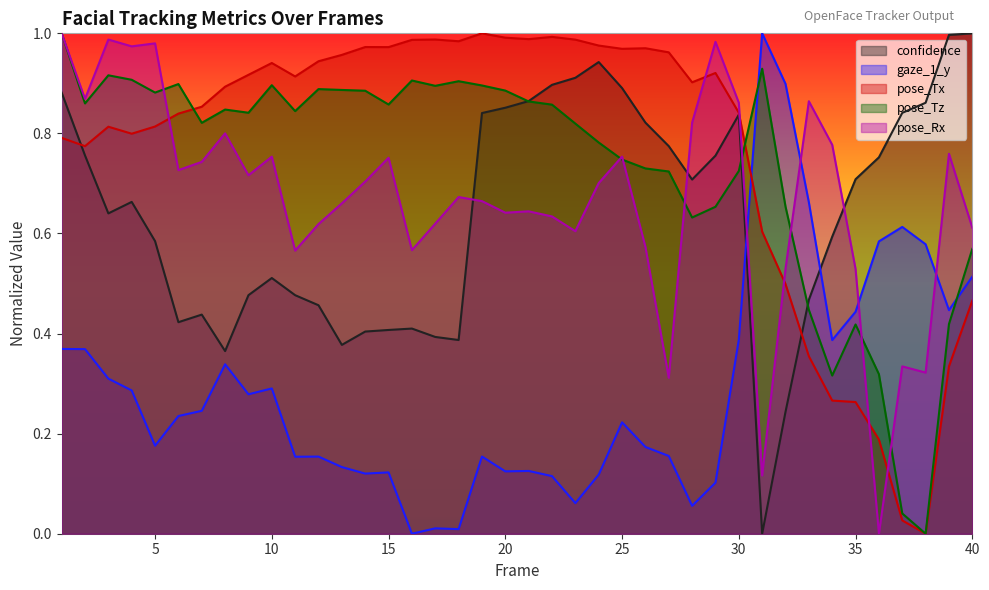

How many intersections are there between pose_Rx and confidence?

3